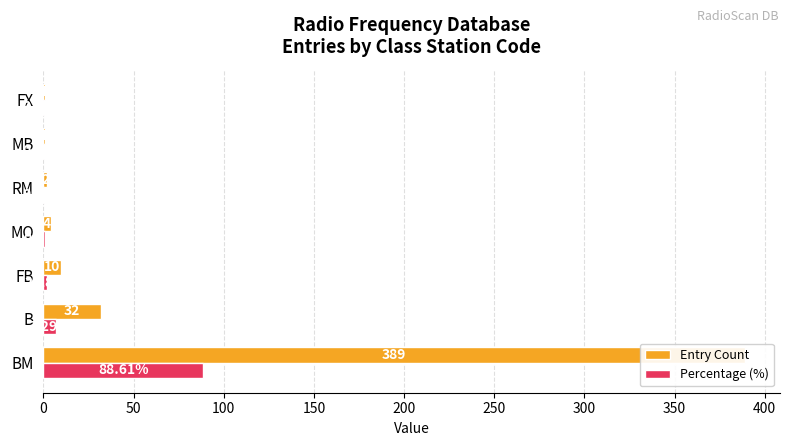

What is the total value across all series at MO?

4.9